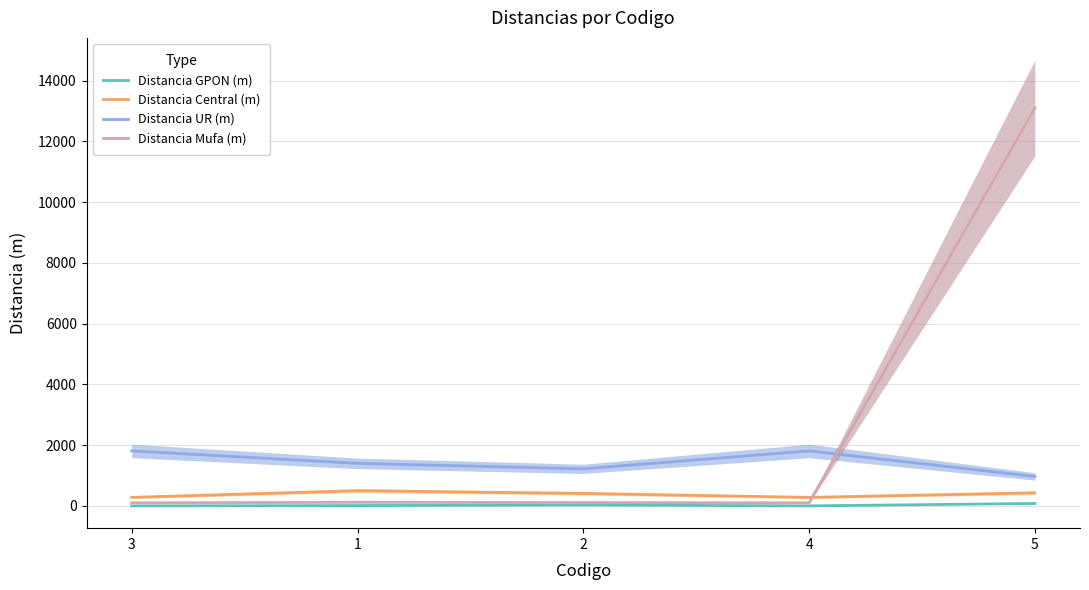

Between 1 and 5, which series saw the biggest shift?

Distancia Mufa (m)